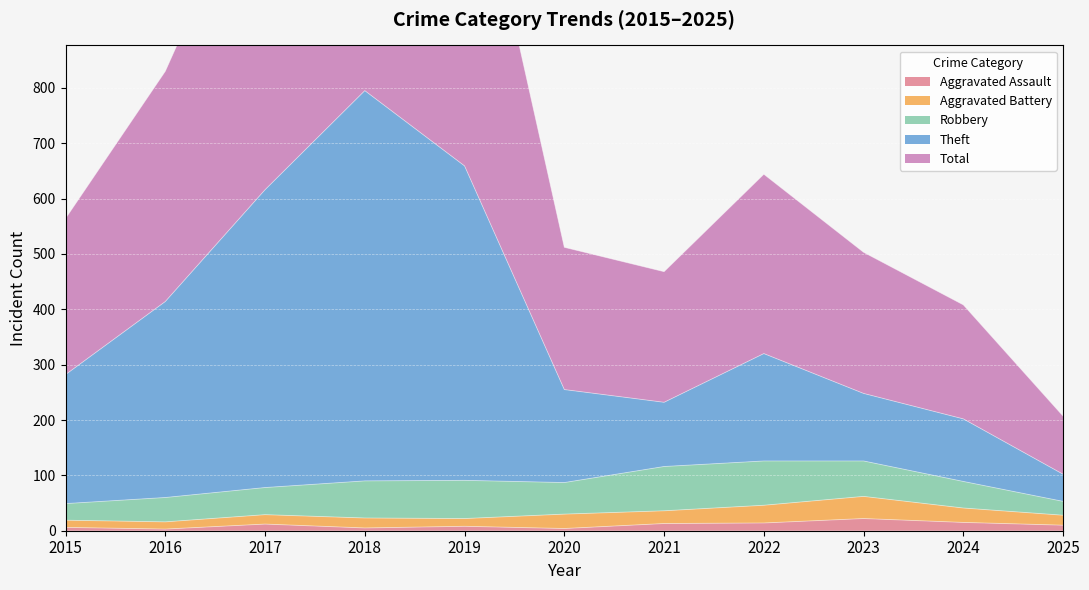

What is the value of the Total point at the 11th from the left?

207